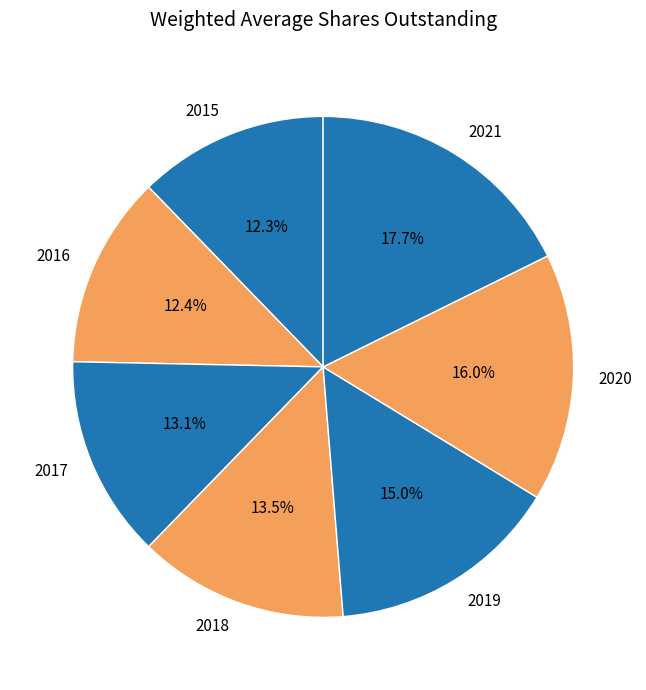

What is the ratio of the value at 2019 to the value at 2017?

1.1